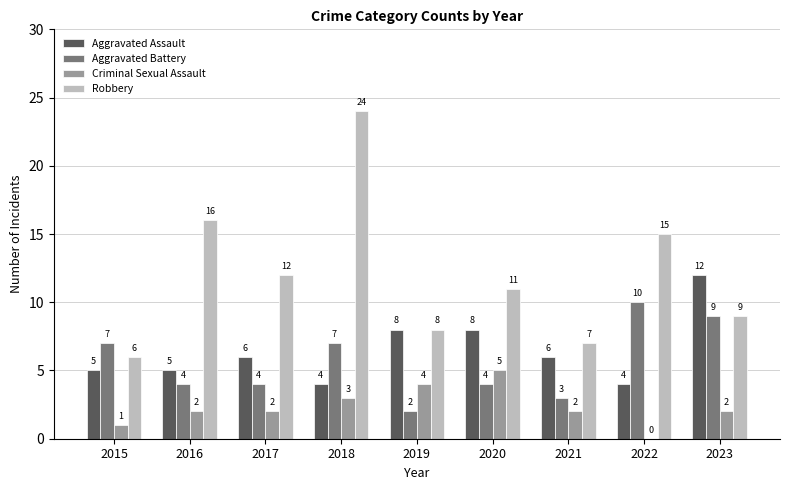

At which label does Criminal Sexual Assault reach its peak?

2020